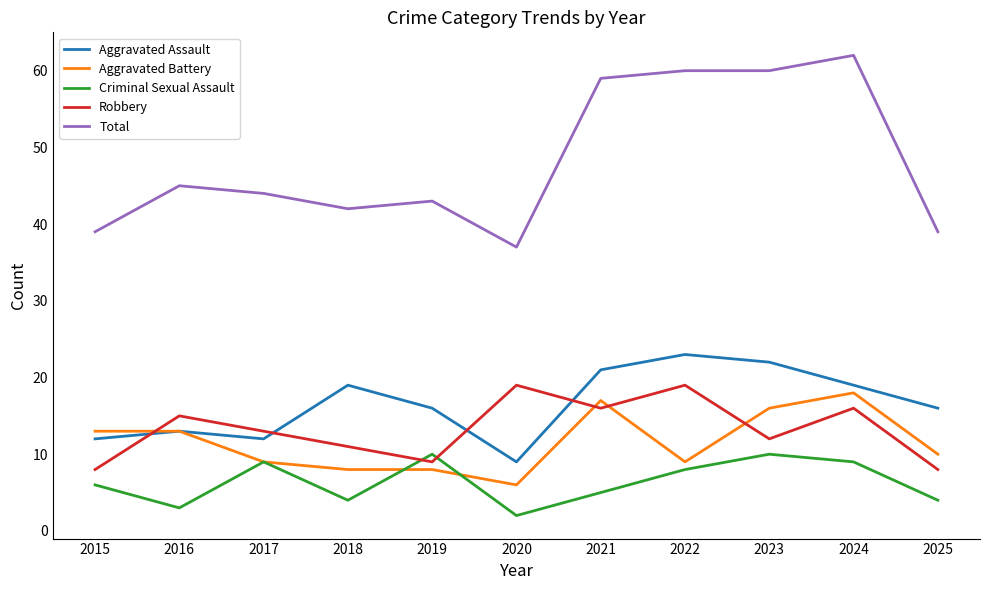

What are all the series names shown in the legend?

Aggravated Assault, Aggravated Battery, Criminal Sexual Assault, Robbery, Total